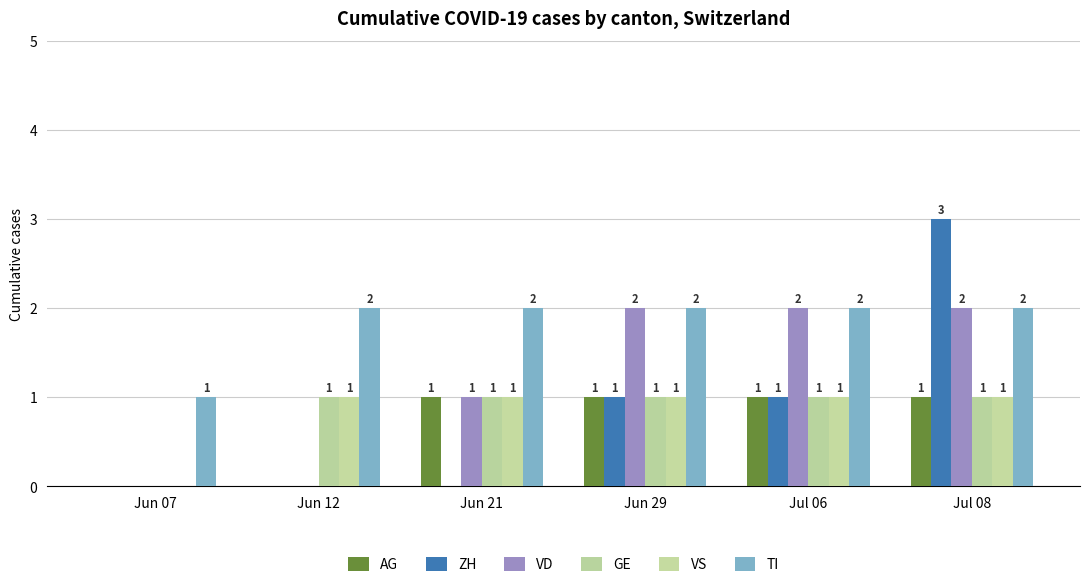

True or false: VD has a value of 1 at Jun 07.

False